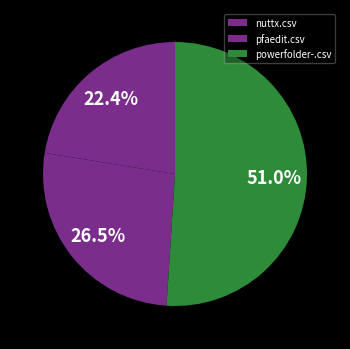

Rank the categories by value from highest to lowest.

powerfolder-.csv, pfaedit.csv, nuttx.csv